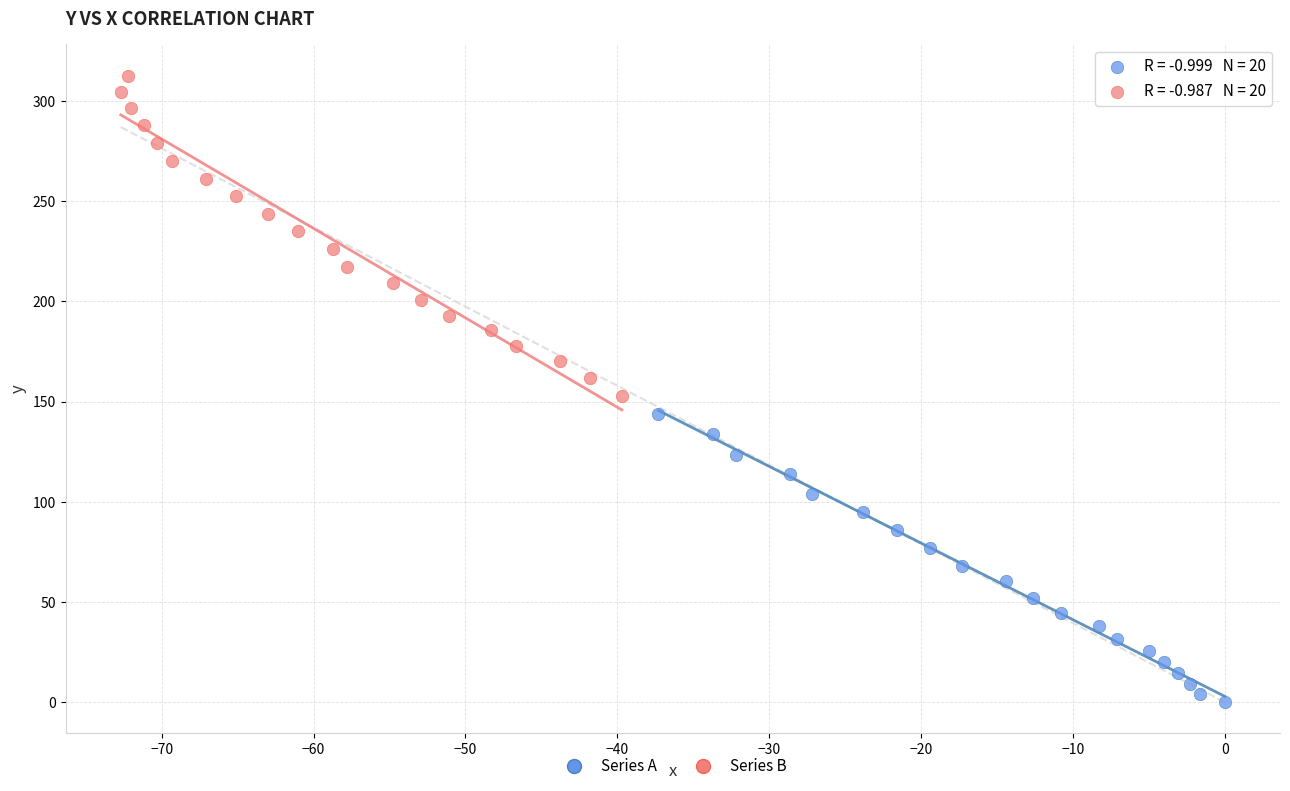

Which series reaches the maximum Y coordinate?

Series B